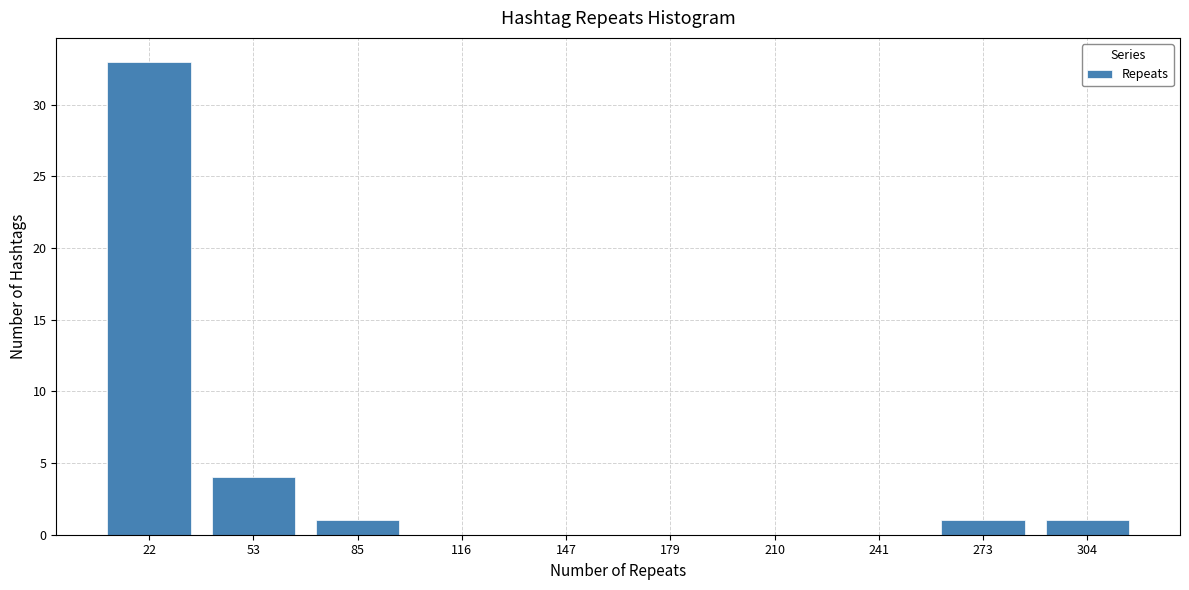

What is the height of the bar covering 5 to 40 on the x-axis? Neither the bar edges nor the heights are printed on the chart, so give them approximately, as read against the axes.

33